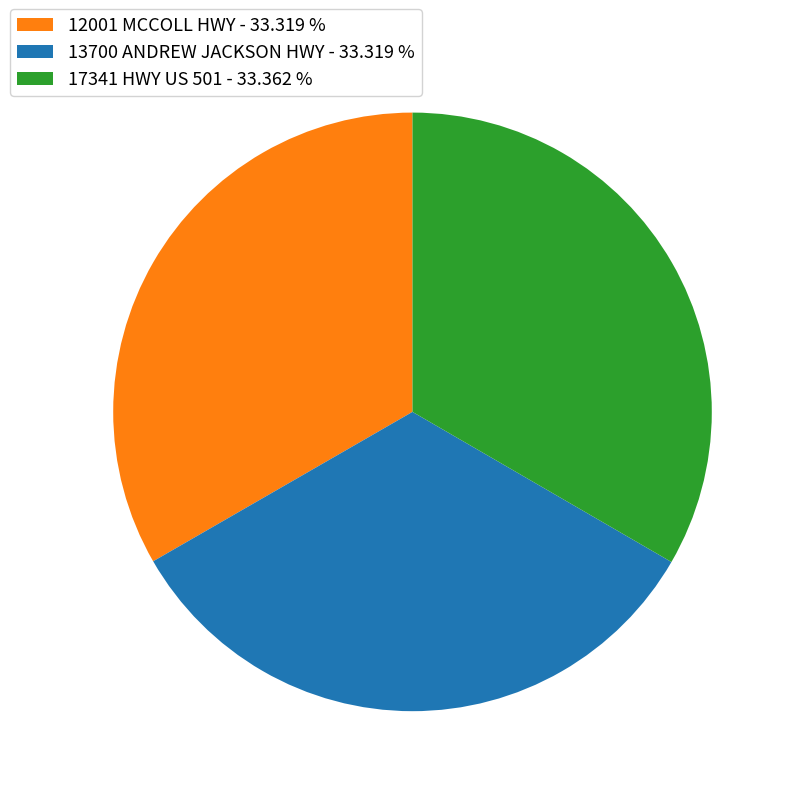

Combined, do 17341 HWY US 501 - 33.362 % and 13700 ANDREW JACKSON HWY - 33.319 % account for over 50%?

Yes